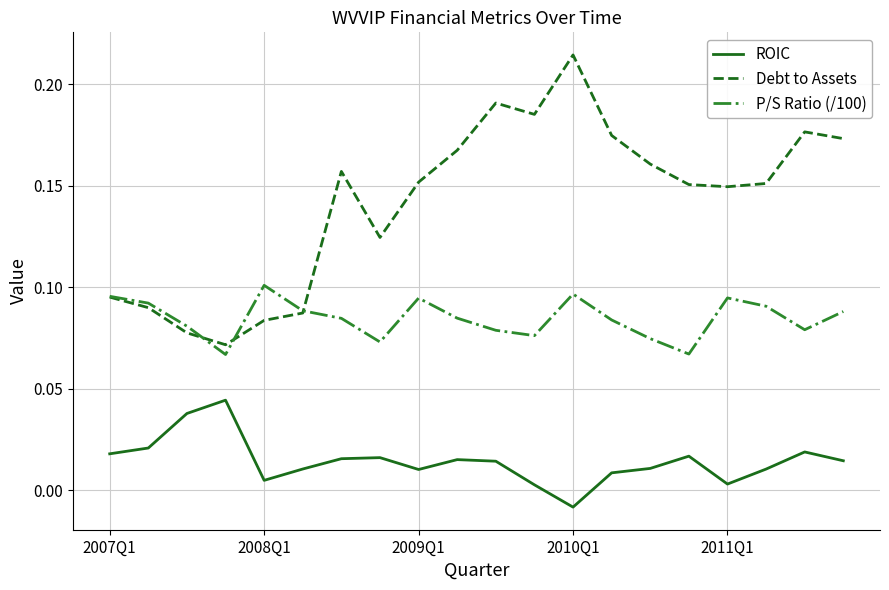

Rank the series by their maximum value, from lowest to highest.

ROIC, P/S Ratio (/100), Debt to Assets